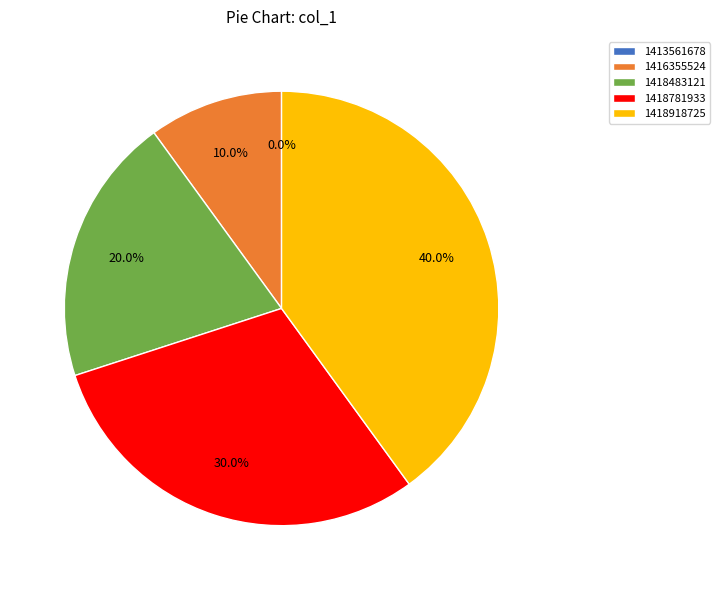

To the nearest percent, what is the average slice percentage?

20%